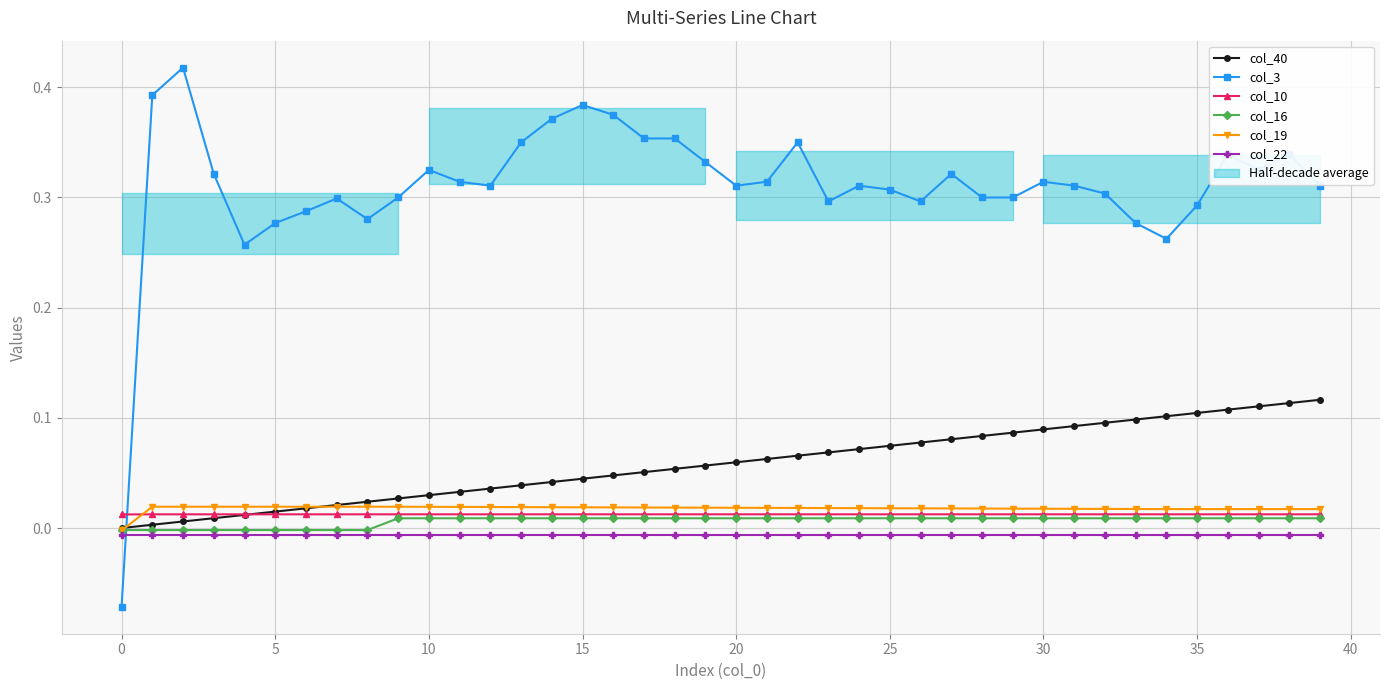

True or false: col_16 and col_40 intersect in this chart.

False